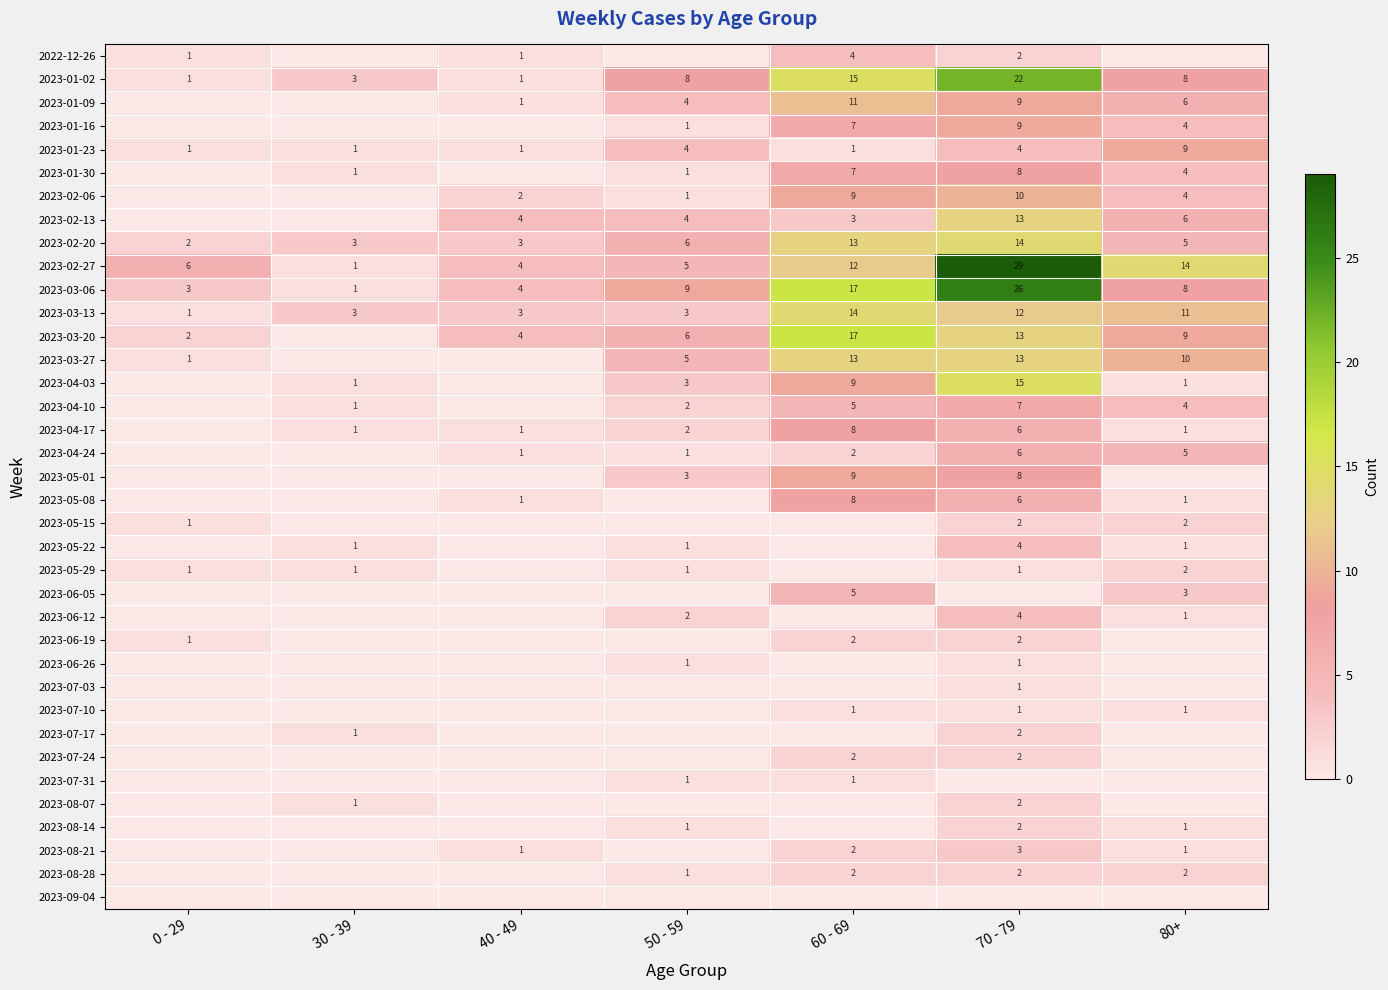

True or false: 2023-06-26 has a value of 1 at 50 - 59.

True